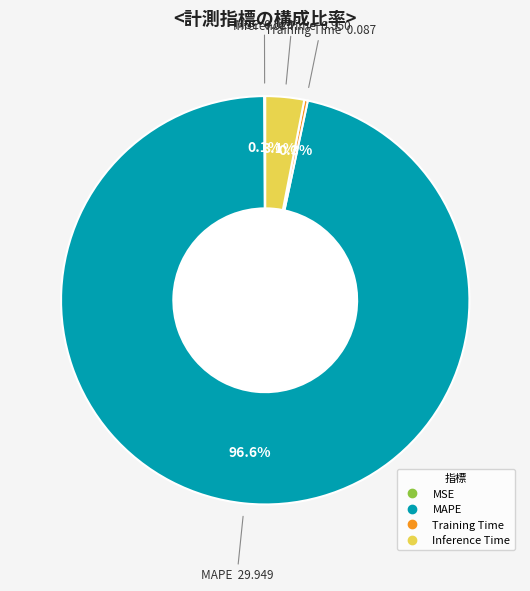

To the nearest percent, what is the combined percentage of Inference Time and MAPE?

100%